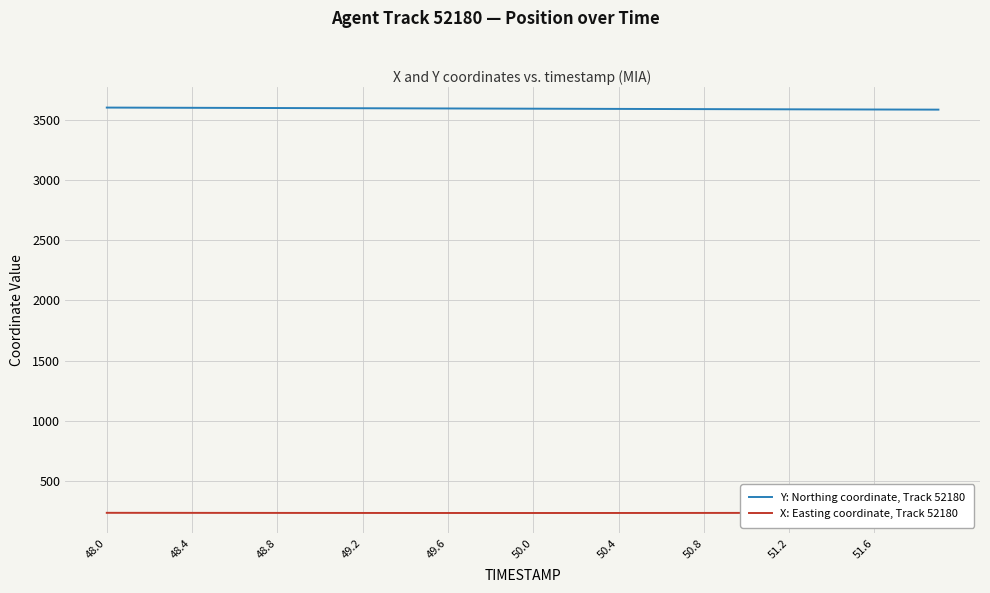

At how many categories does at least one series exceed 1450?

40